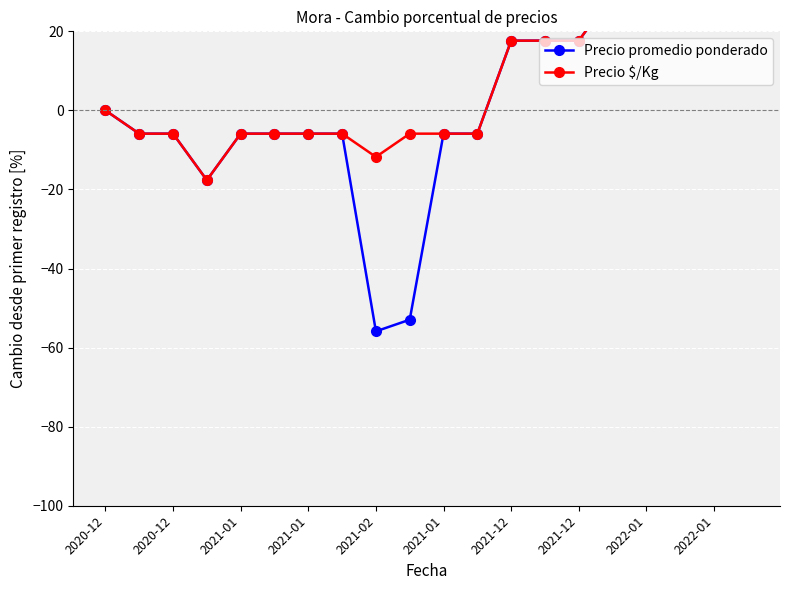

What is the approximate value of Precio promedio ponderado at 13?

17.6